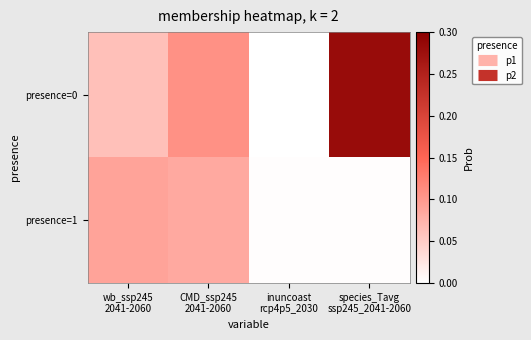

At how many categories does at least one series exceed 0?

4